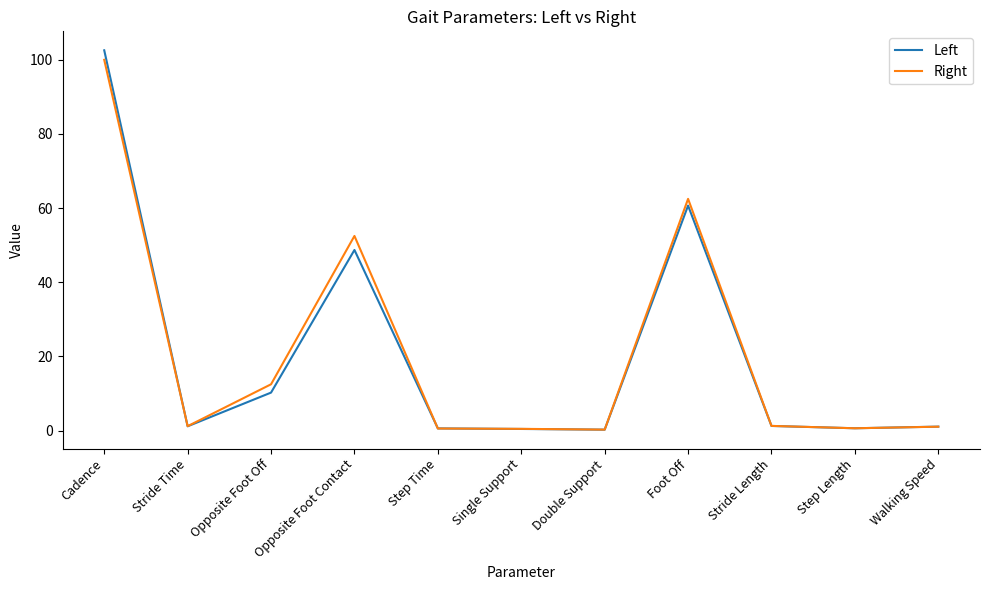

What is the difference between the Left values at Walking Speed and Opposite Foot Off?

9.2